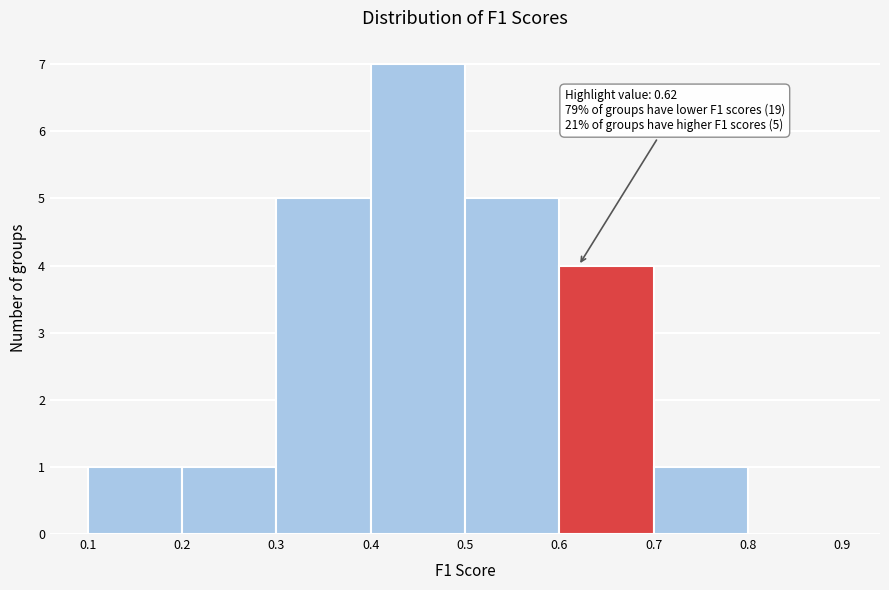

Over which range of the x-axis is the bar tallest?

0.4 to 0.5